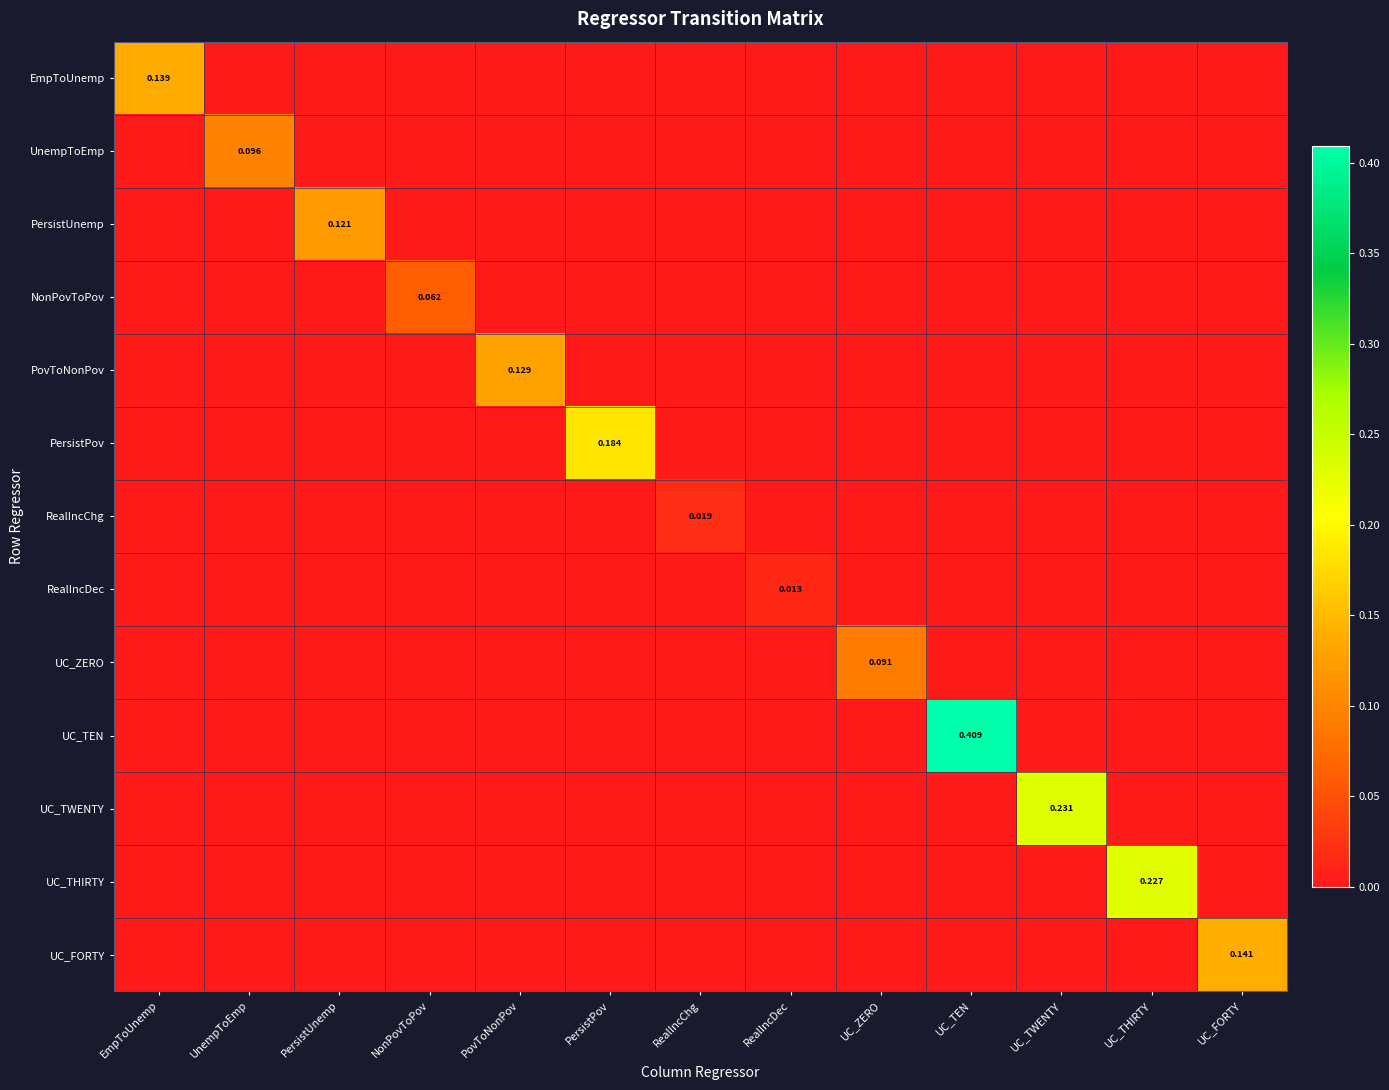

List the series in order of their peak value, lowest first.

RealIncDec, RealIncChg, NonPovToPov, UC_ZERO, UnempToEmp, PersistUnemp, PovToNonPov, EmpToUnemp, UC_FORTY, PersistPov, UC_THIRTY, UC_TWENTY, UC_TEN